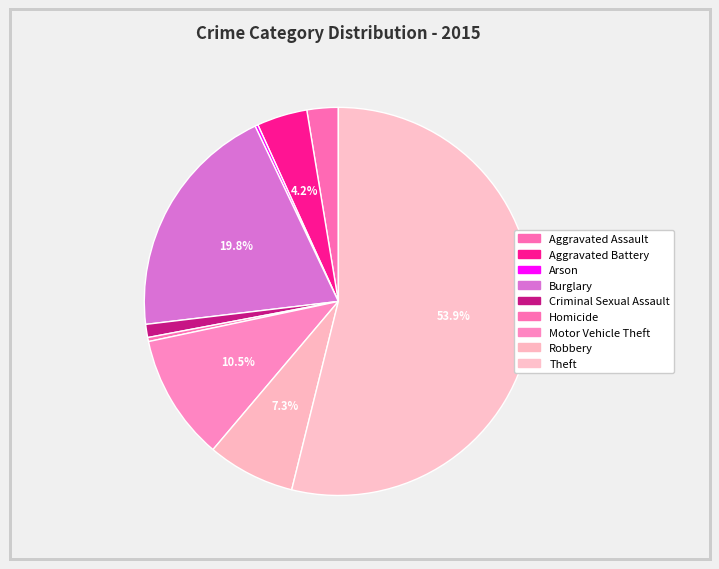

What is the change in value from Burglary to Robbery?

-149